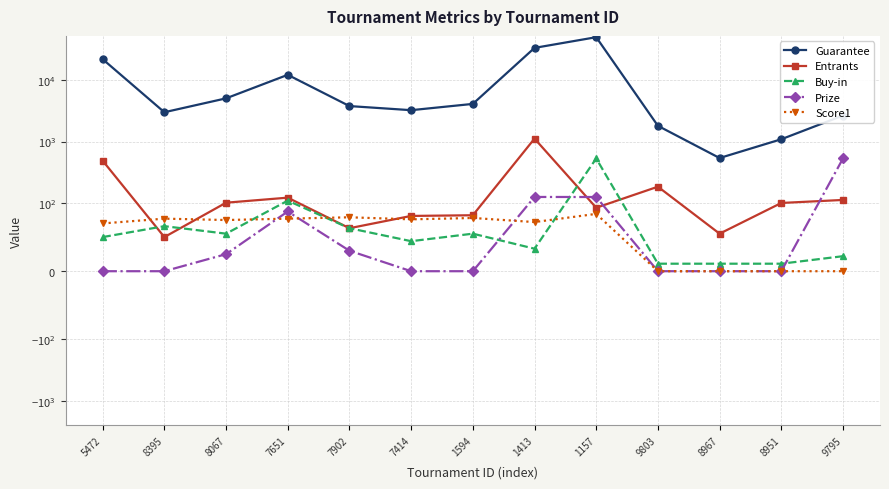

Rank the series by their maximum value, from highest to lowest.

Guarantee, Entrants, Buy-in, Prize, Score1